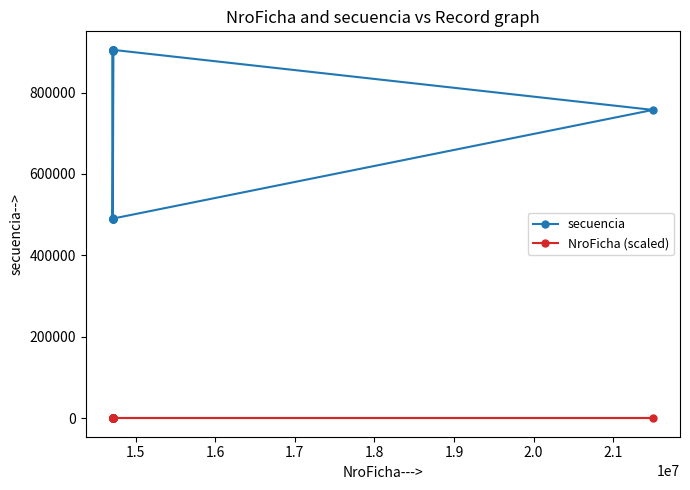

Which series has the largest total across all categories?

secuencia